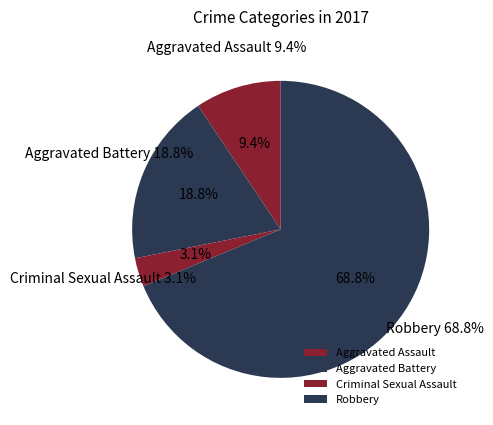

How many segments does this pie chart have?

4